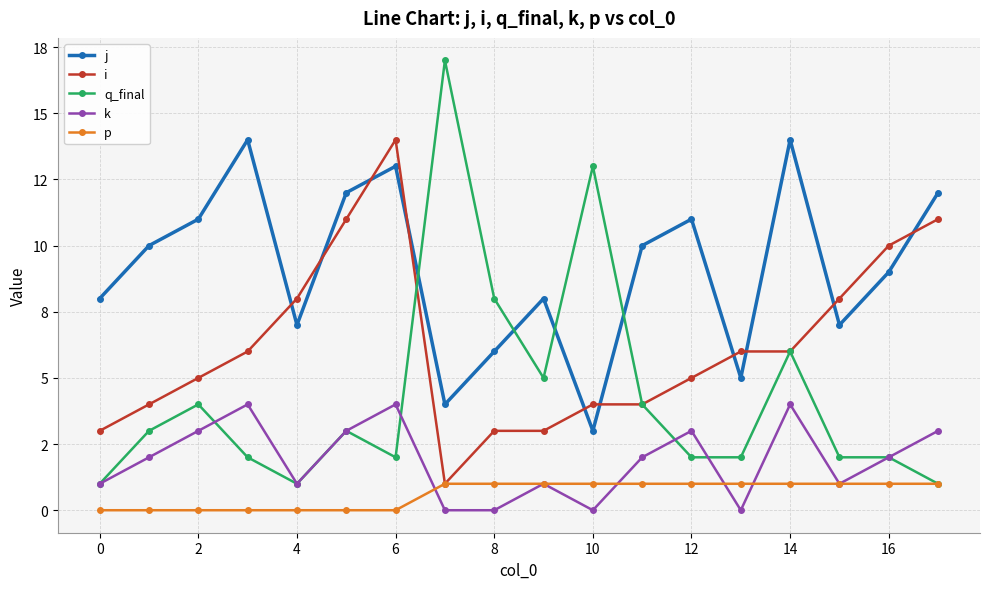

Which series has the largest total across all categories?

j